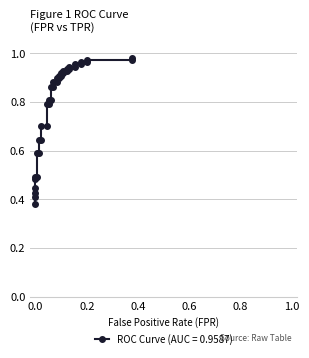

What is the maximum value shown in the chart?

1.0